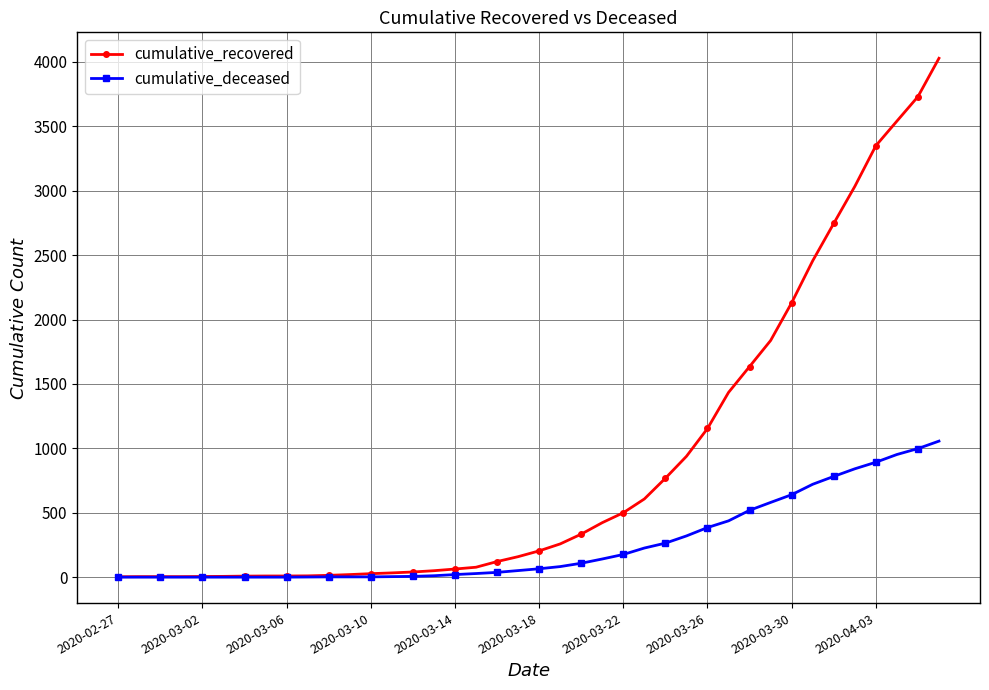

Which series has the largest range (max minus min)?

cumulative_recovered